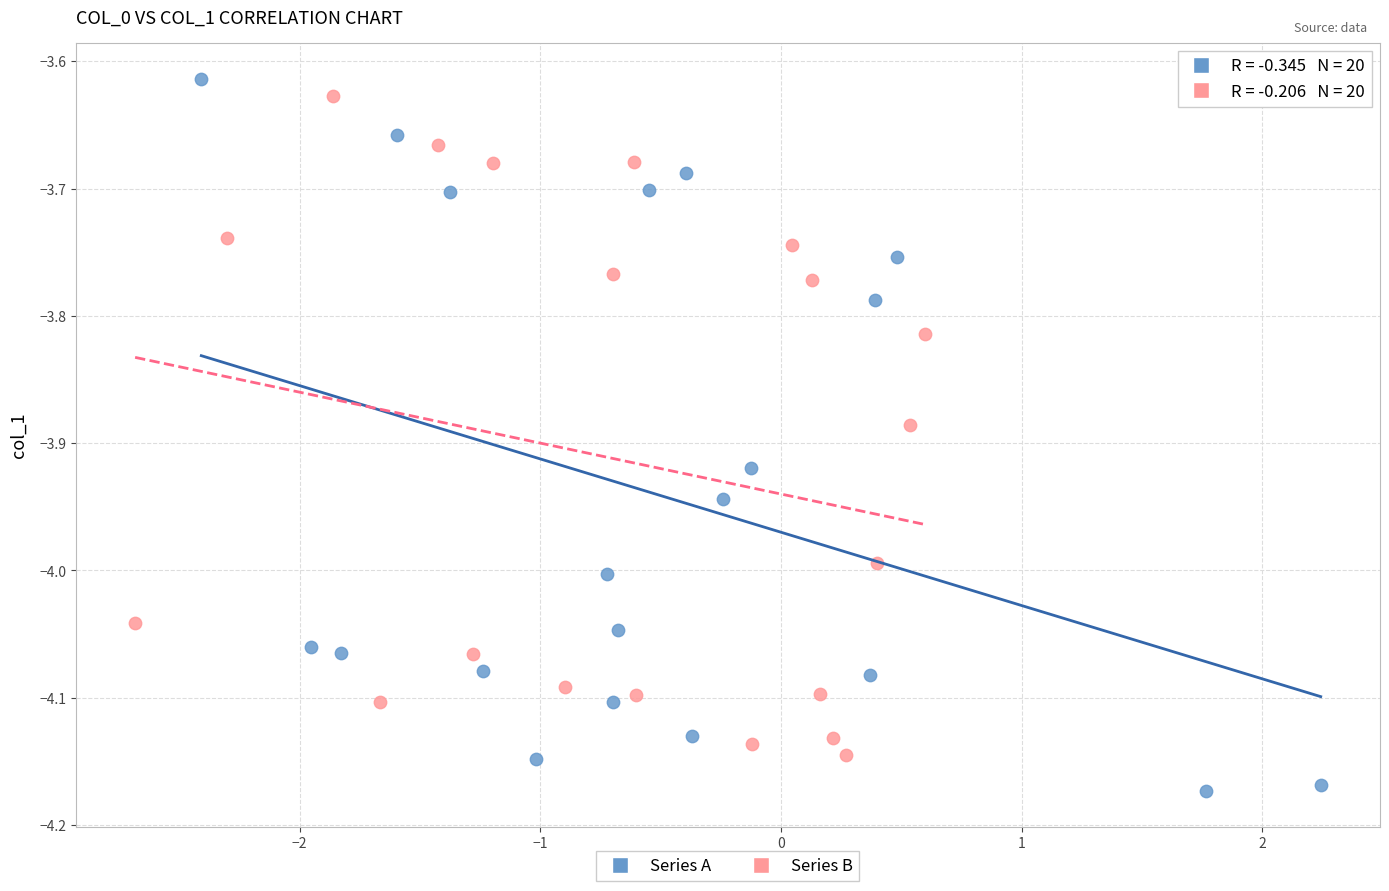

Which series reaches the minimum Y coordinate?

Series A